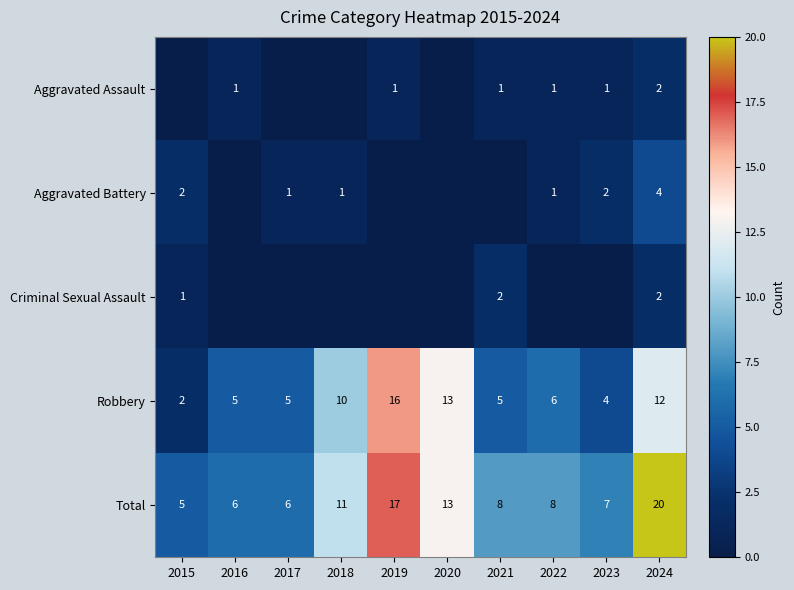

What is the sum of all Total values?

101